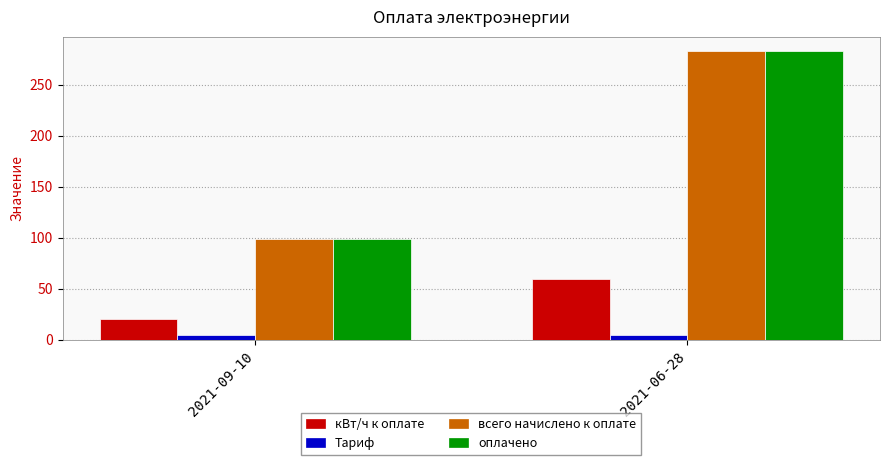

What is the label of the 1st bar from the left?

2021-09-10